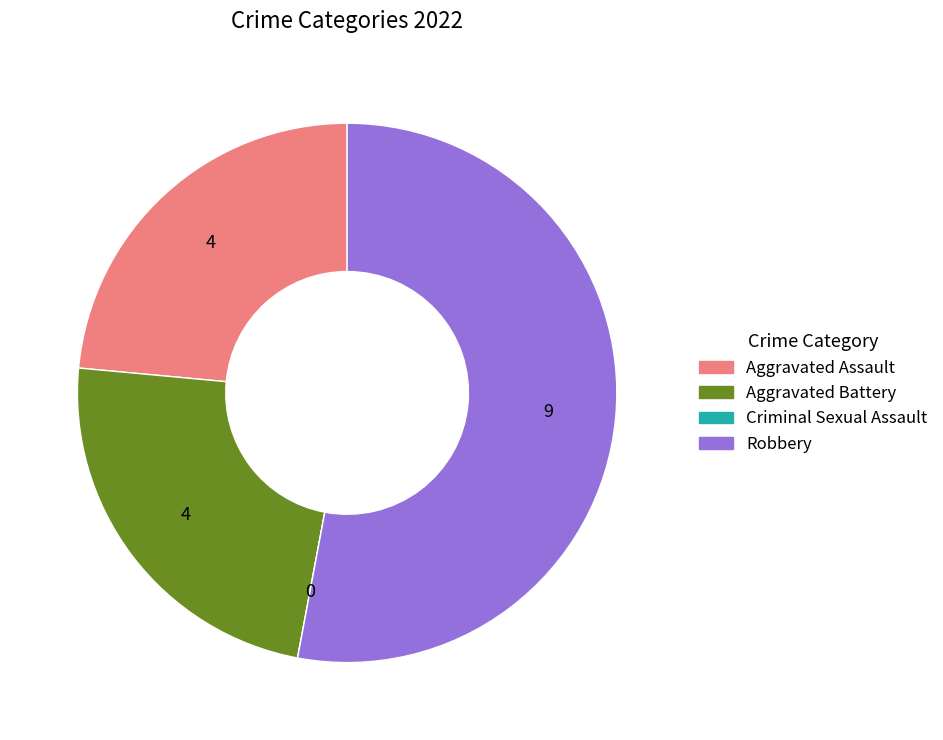

Between Robbery and Aggravated Battery, which is larger?

Robbery